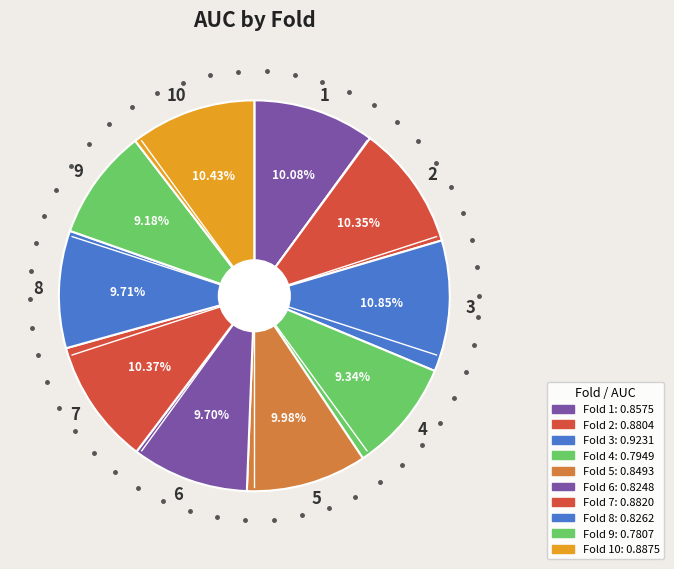

The 3 slice represents 11% of the pie. True or false?

True